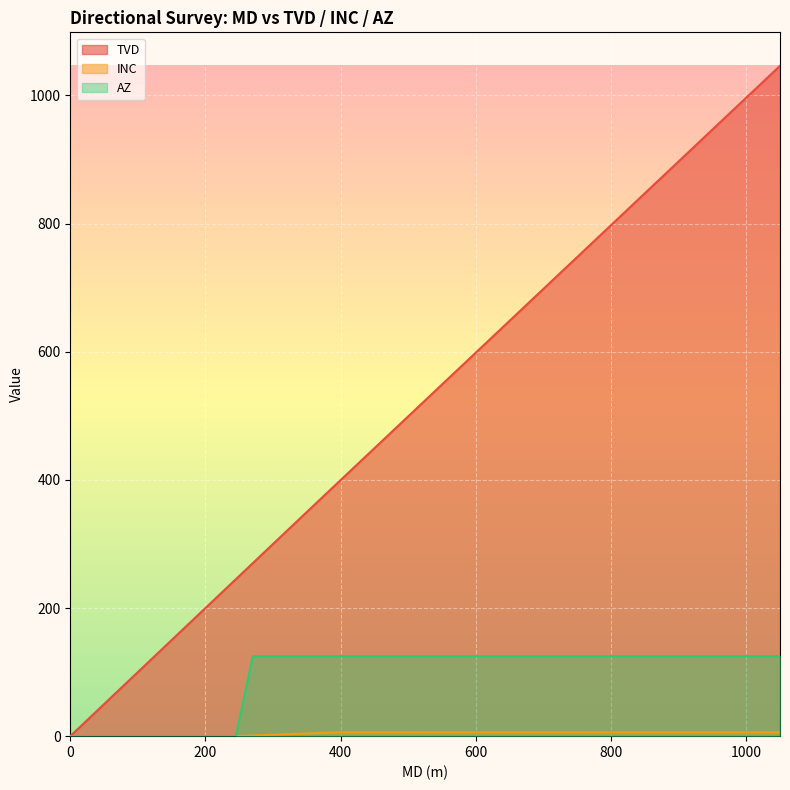

Read the AZ value at 810.

125.0